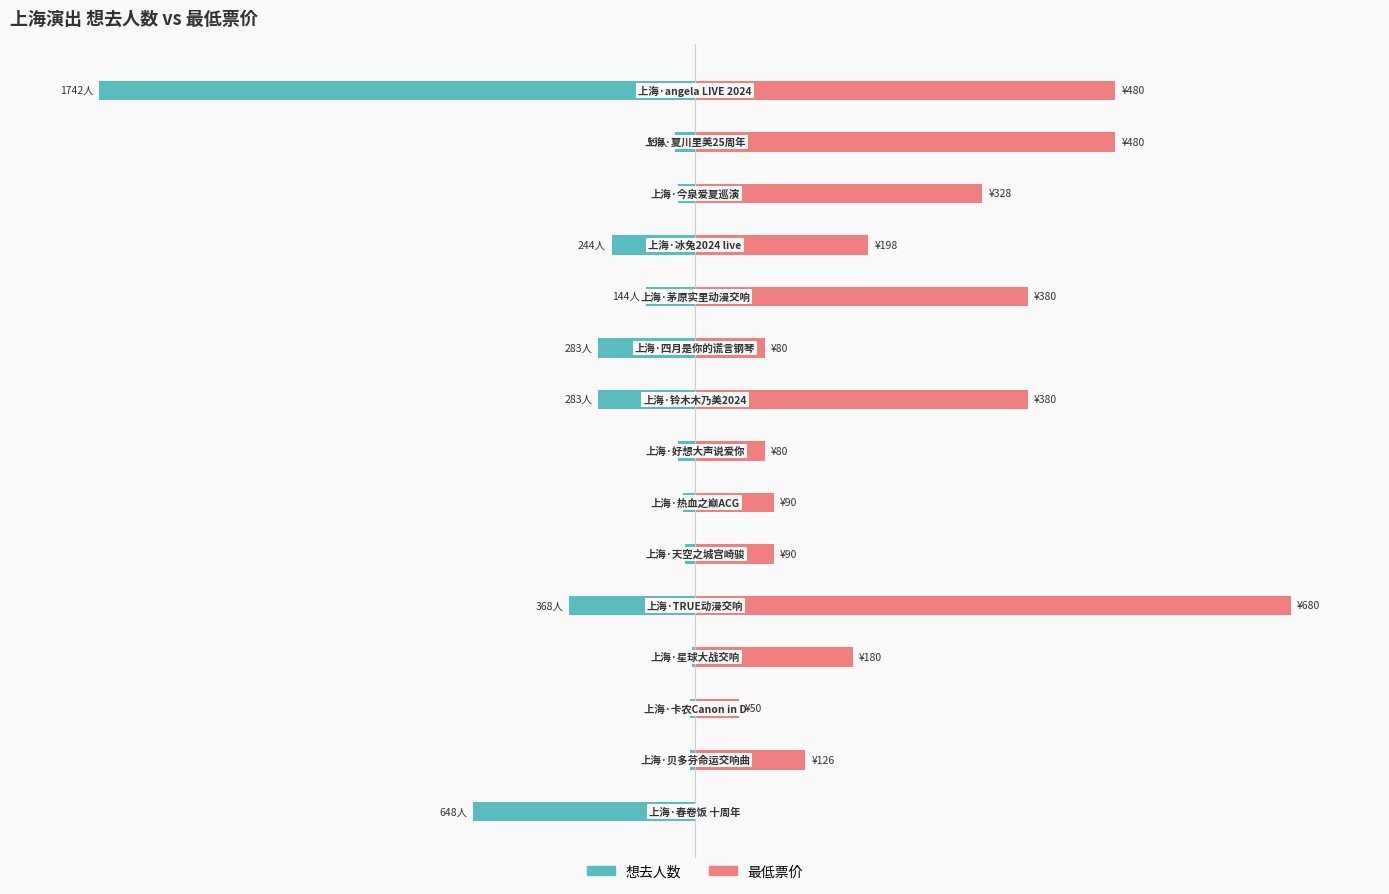

What value does the 想去人数 series have at 9?

-16.2